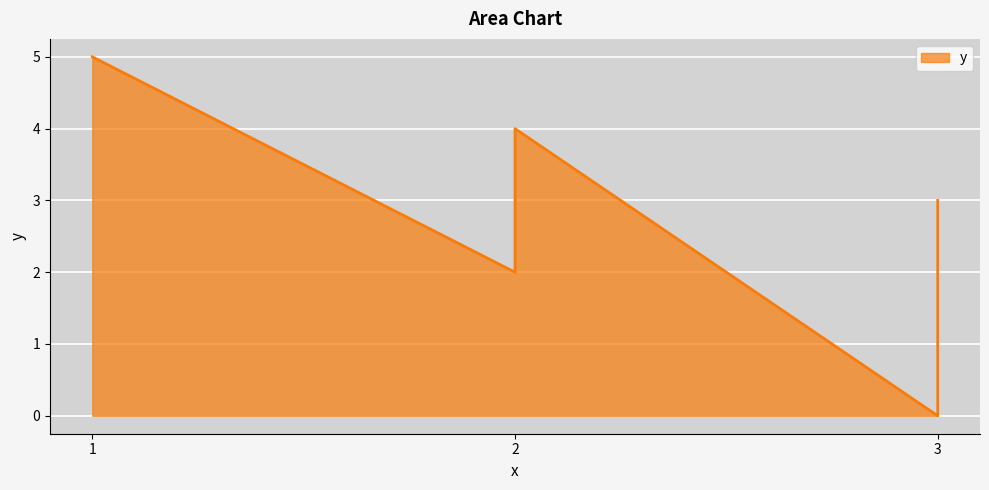

List the labels in order of value, smallest first.

3, 2, 2, 3, 2, 1